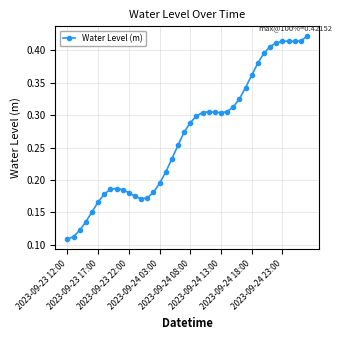

How many data points does each series have?

40